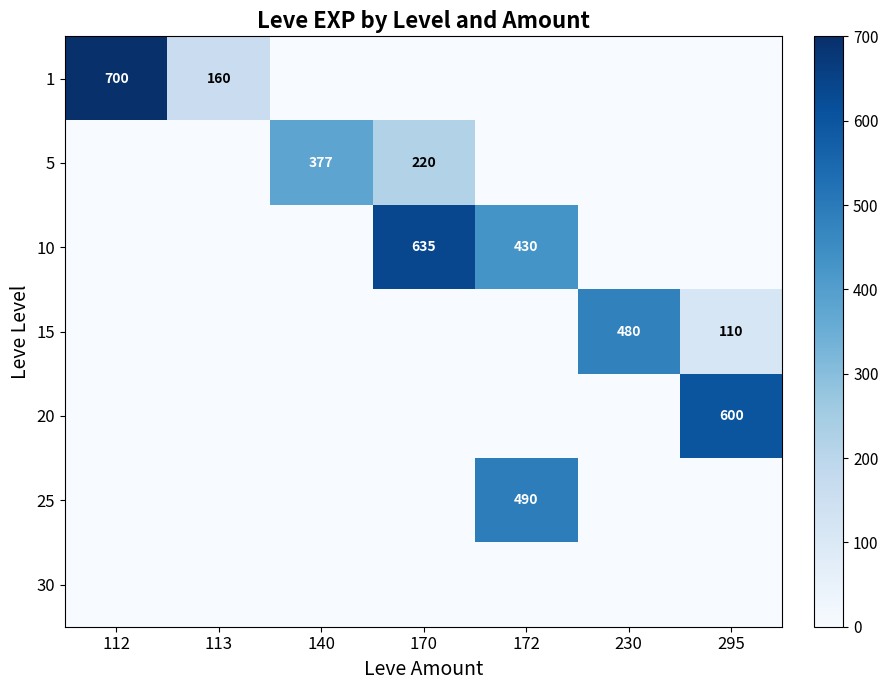

True or false: 1 has a value of 160 at 113.

True